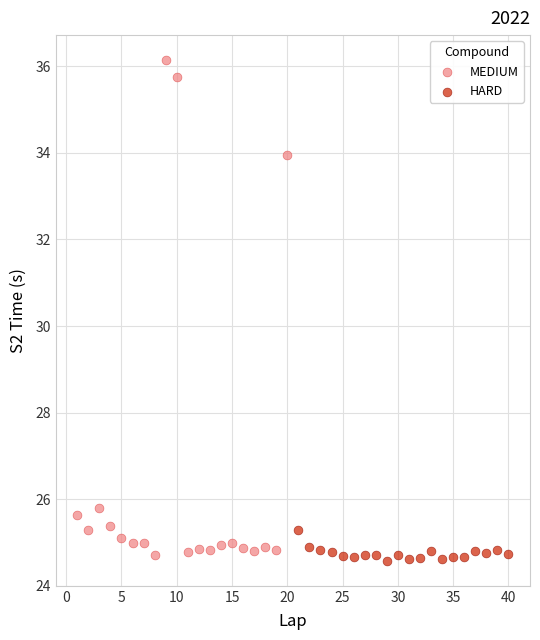

Which series reaches the minimum Y coordinate?

HARD